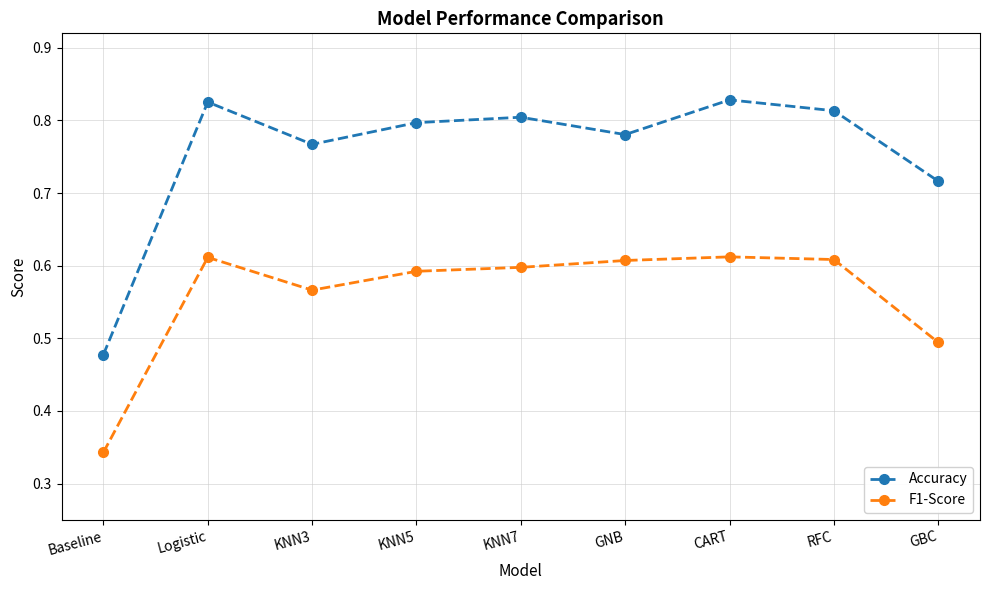

List the series in order of their overall mean, lowest first.

F1-Score, Accuracy